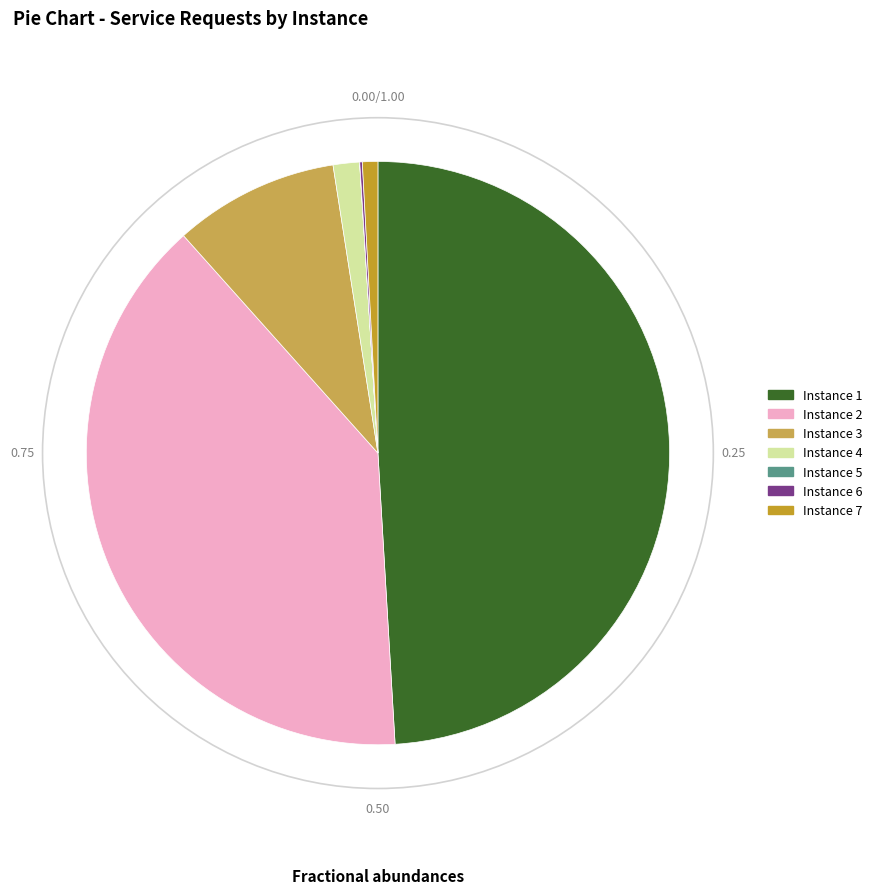

Does any single category account for the majority?

No